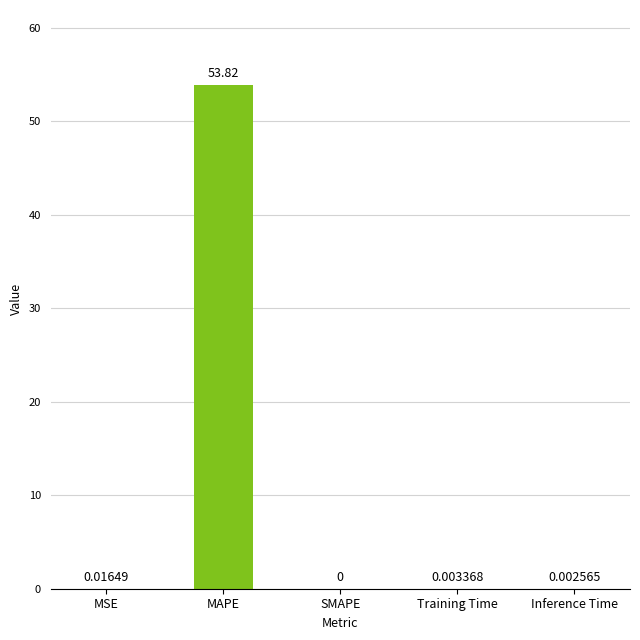

What is the sum of all values?

53.8